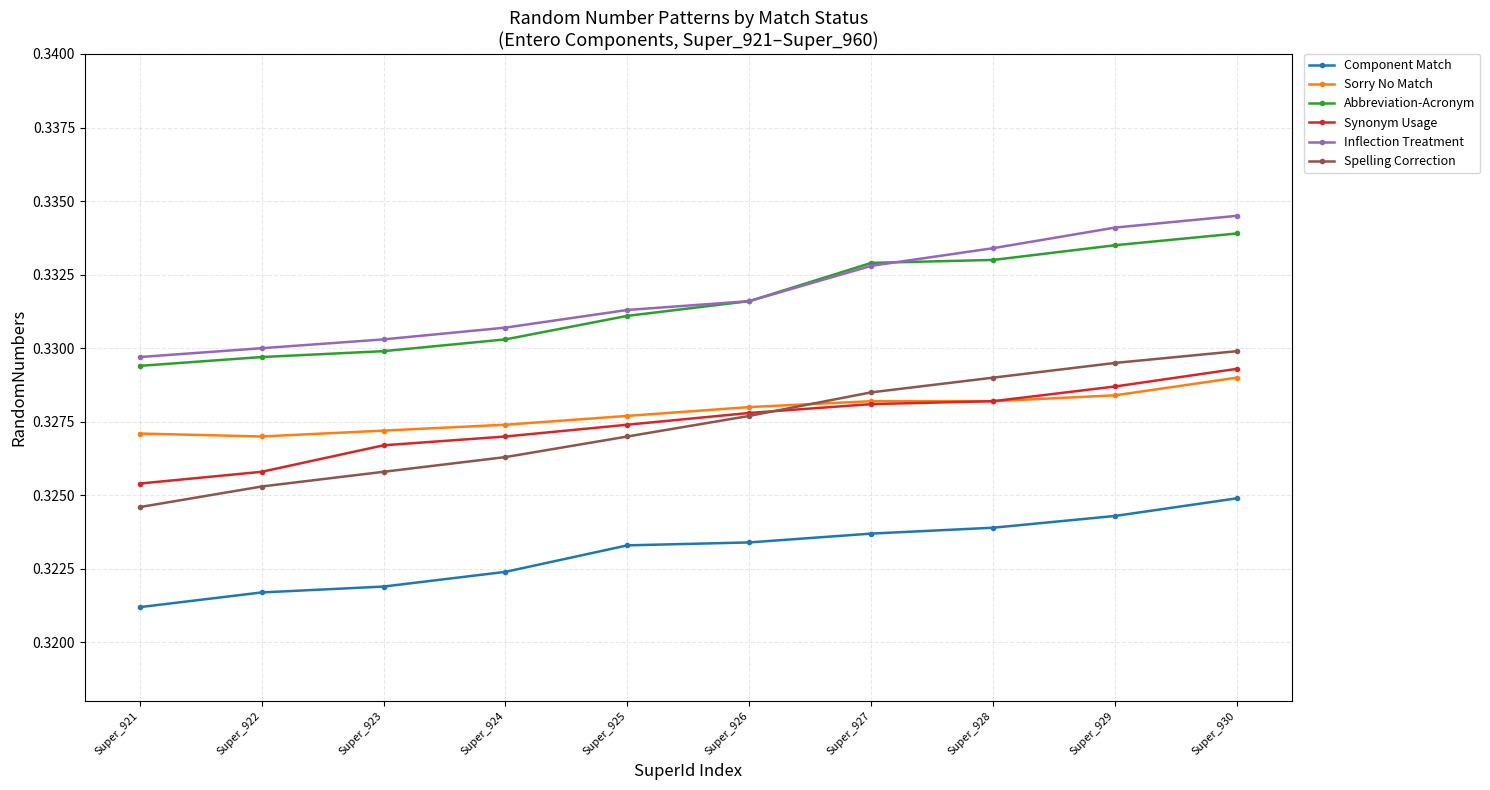

Does the chart display data point markers on the line(s)?

Yes